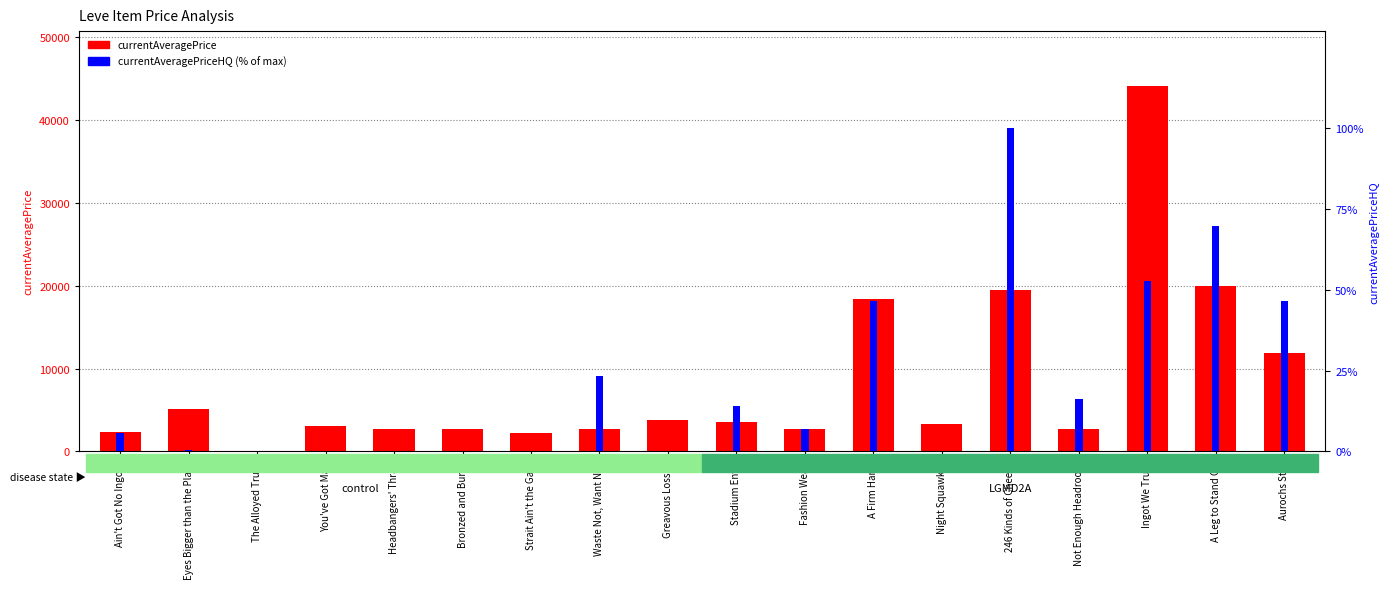

List the series in order of their peak value, lowest first.

currentAveragePriceHQ (% of max), currentAveragePrice